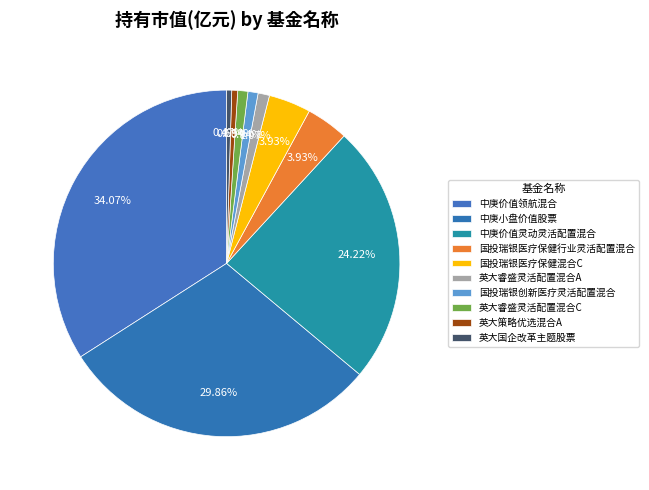

Which has a higher value, 英大睿盛灵活配置混合A or 国投瑞银创新医疗灵活配置混合?

英大睿盛灵活配置混合A